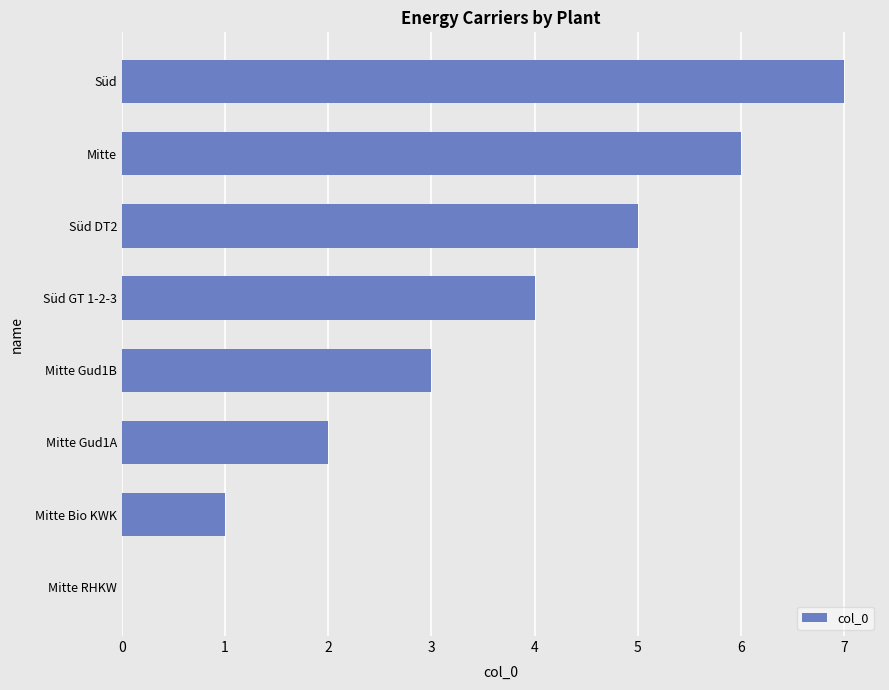

Are the bars grouped side by side (vs. stacked)?

No